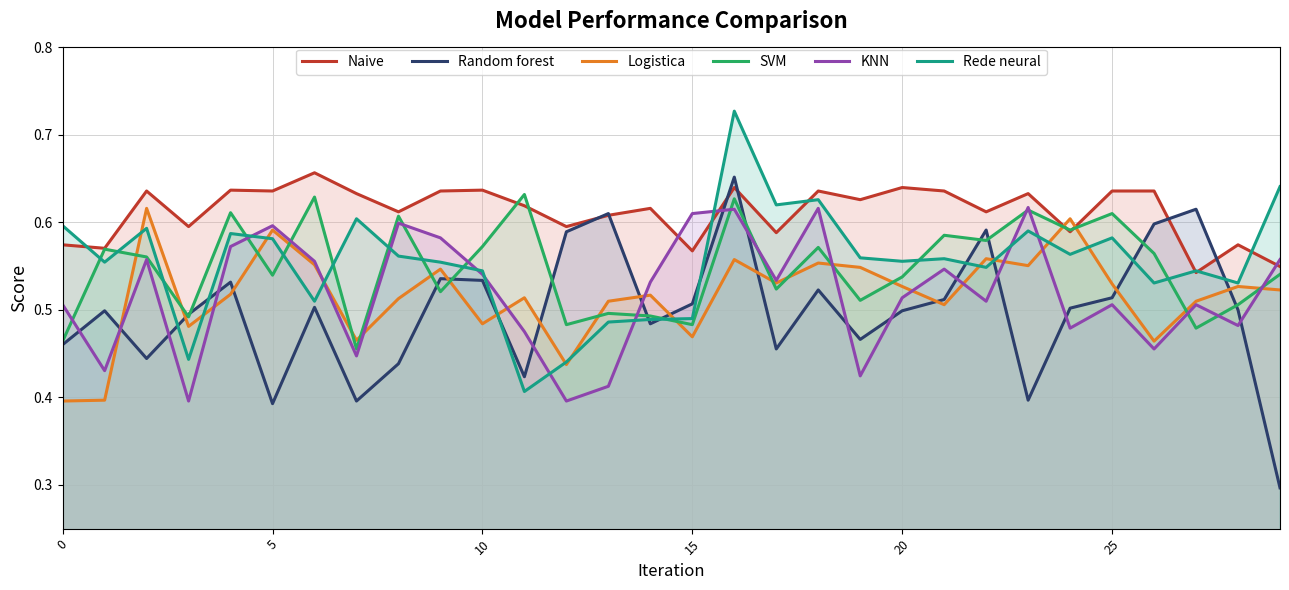

Which series has the largest range (max minus min)?

Random forest